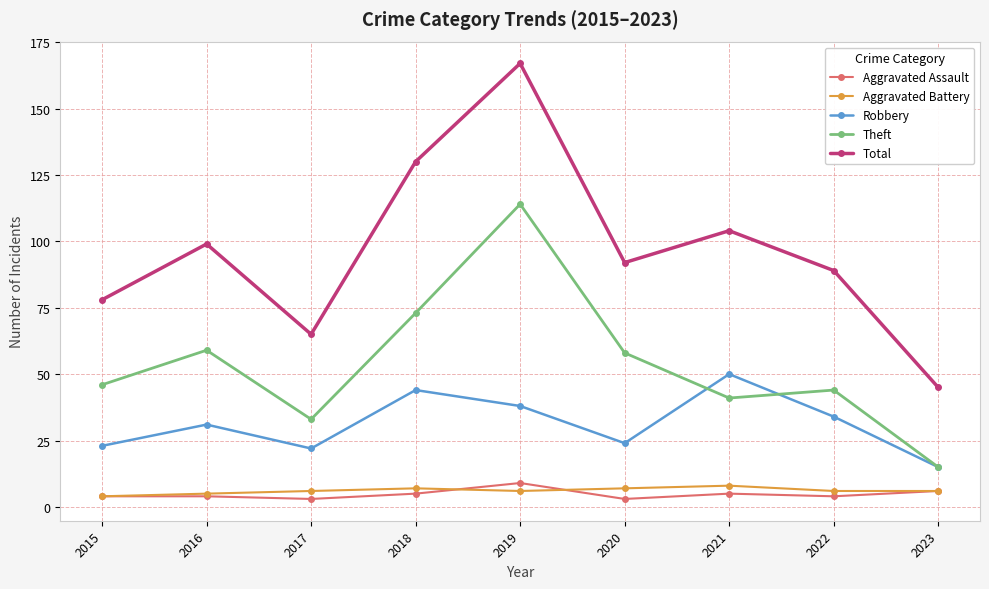

Does the chart have visible grid lines?

Yes